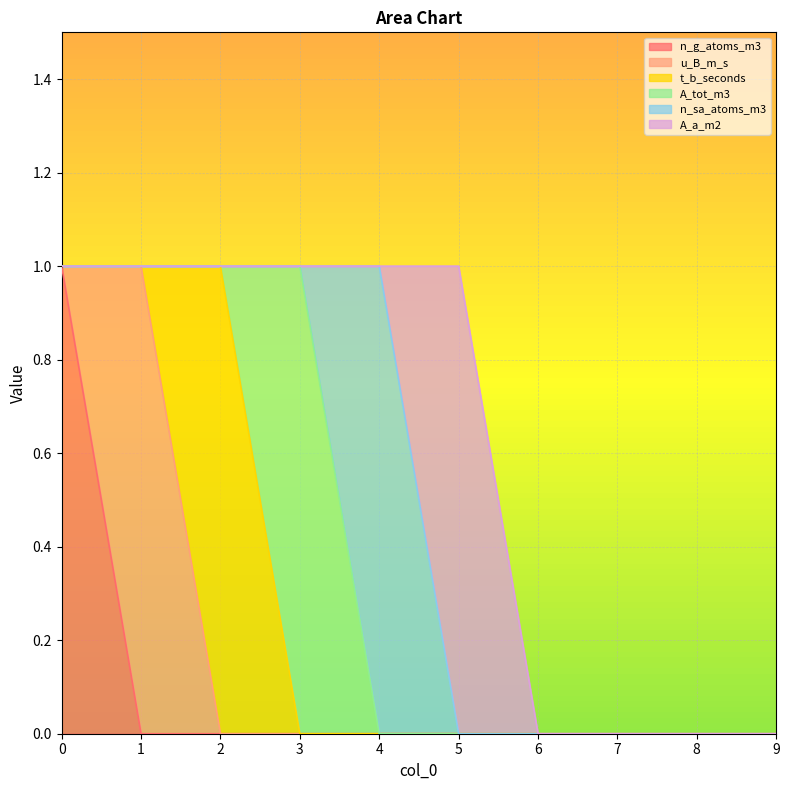

What is the difference between the maximum and second lowest values in the n_sa_atoms_m3 series?

1